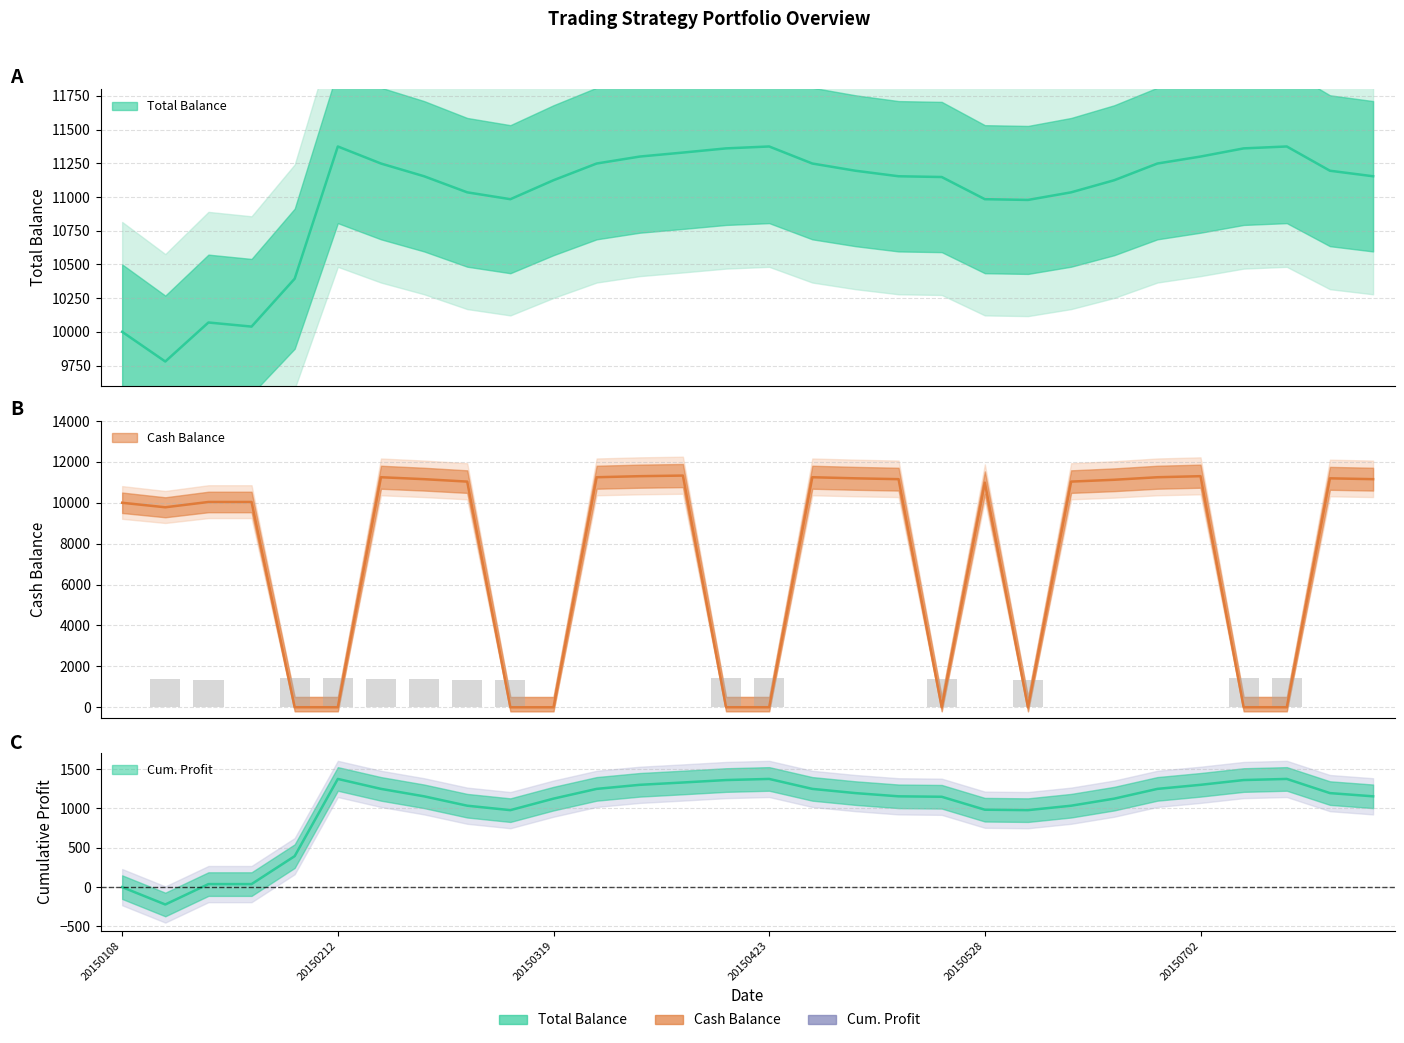

Reading right to left, extract all data points from this chart.

Total_Bal: 11153.9	11194.9	11374.9	11360.7	11300.1	11248.4	11124.5	11034.7	10978.3	10983.8	11148.3	11153.9	11194.9	11248.4	11374.9	11360.7	11329.7	11300.1	11248.4	11124.5	10983.8	11034.7	11153.9	11248.4	11374.9	10394.1	10038.8	10069.1	9779.6	10000.0
Cash_Bal: 11153.9	11194.9	2.8	2.8	11300.1	11248.4	11124.5	11034.7	0.8	10983.8	2.3	11153.9	11194.9	11248.4	2.8	2.8	11329.7	11300.1	11248.4	0.8	0.8	11034.7	11153.9	11248.4	2.8	2.8	10038.8	10038.8	9779.6	10000.0
Pos_Bal: 0.0	0.0	1408.0	1408.0	0.0	0.0	0.0	0.0	1352.0	0.0	1373.3	0.0	0.0	0.0	1408.0	1408.0	0.0	0.0	0.0	0.0	1352.0	1352.0	1390.7	1396.0	1408.0	1408.0	0.0	1350.7	1386.7	0.0
Cum_Profit: 1153.9	1194.9	1374.9	1360.7	1300.1	1248.4	1124.5	1034.7	978.3	983.8	1148.3	1153.9	1194.9	1248.4	1374.9	1360.7	1329.7	1300.1	1248.4	1124.5	978.3	1034.7	1153.9	1248.4	1374.9	394.1	38.8	38.8	-220.4	0.0